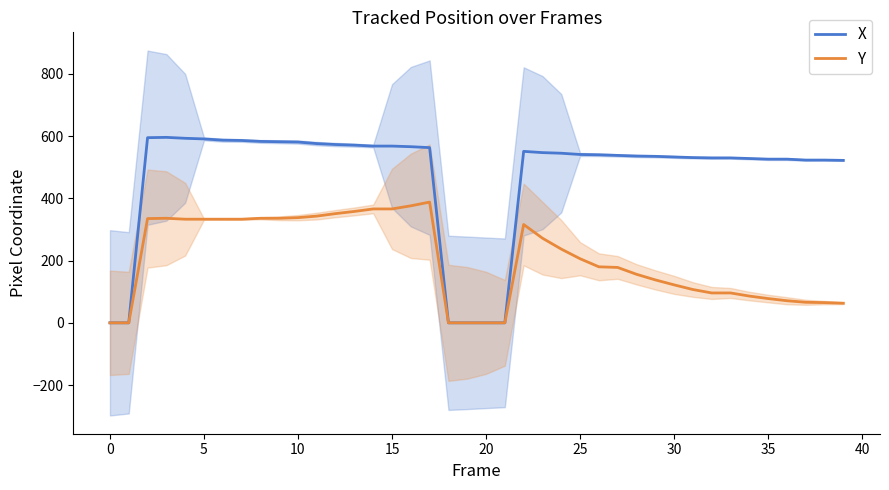

Which series has the largest range (max minus min)?

X